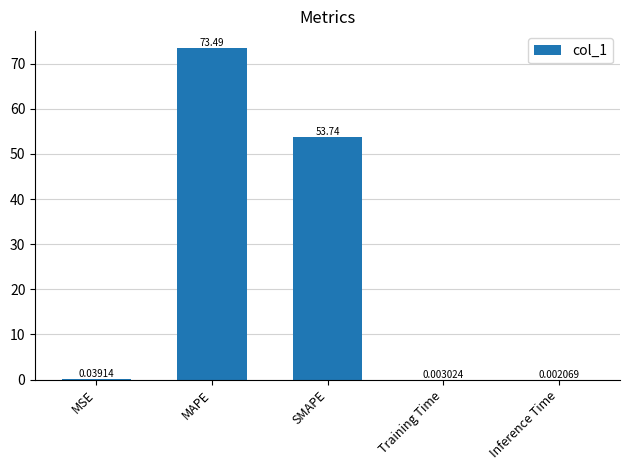

Which category has the highest value across all series?

MAPE